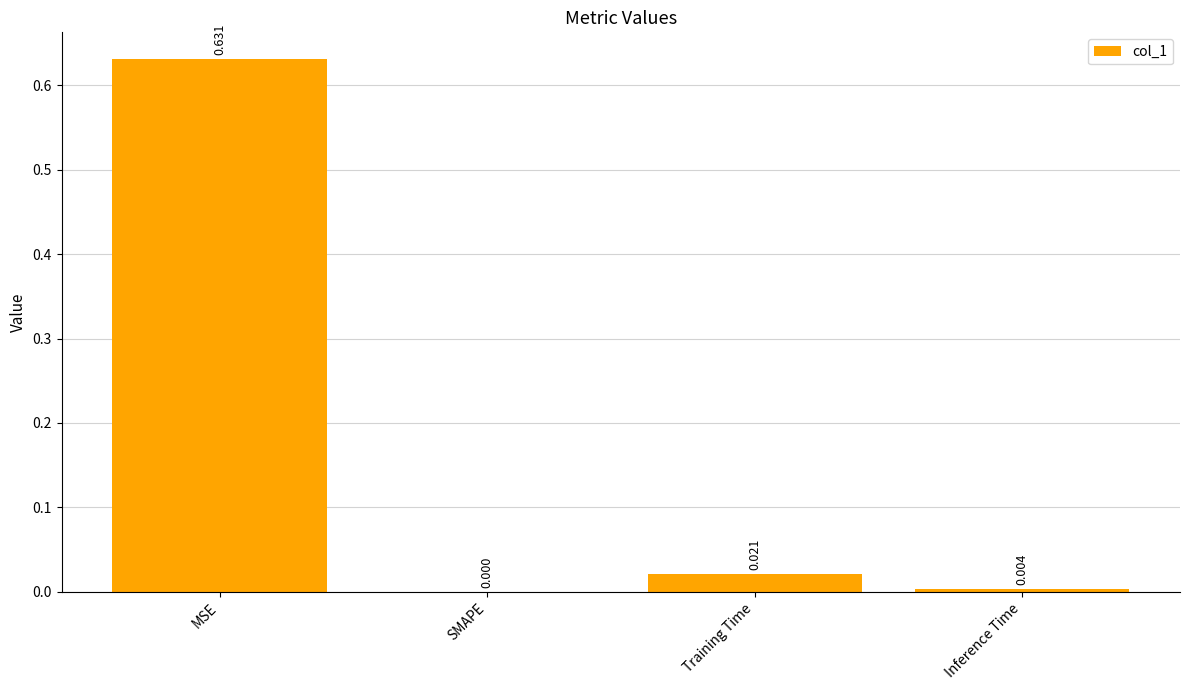

How many values are above zero?

3